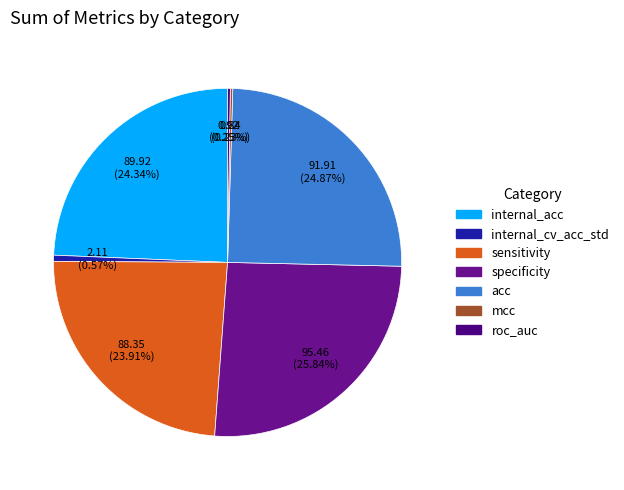

Is the sum of roc_auc and sensitivity greater than half?

No